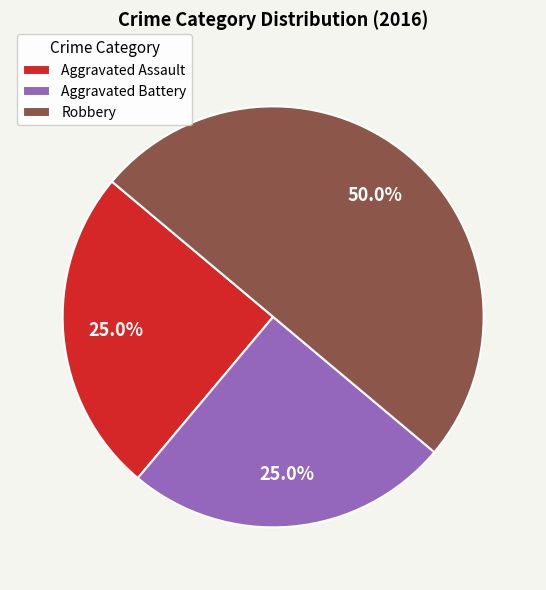

Between Robbery and Aggravated Battery, which is larger?

Robbery